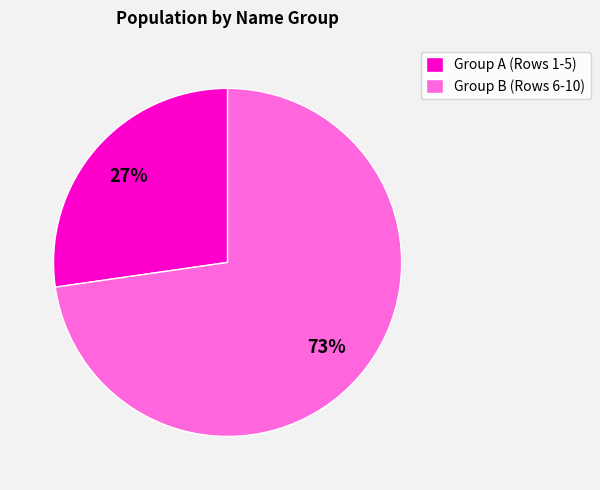

Which category has the smallest portion of the pie?

Group A (Rows 1-5)